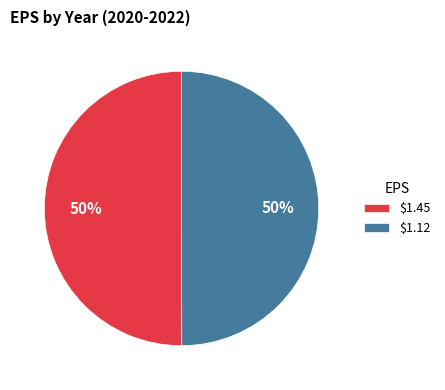

To the nearest percent, what is the average slice percentage?

50%